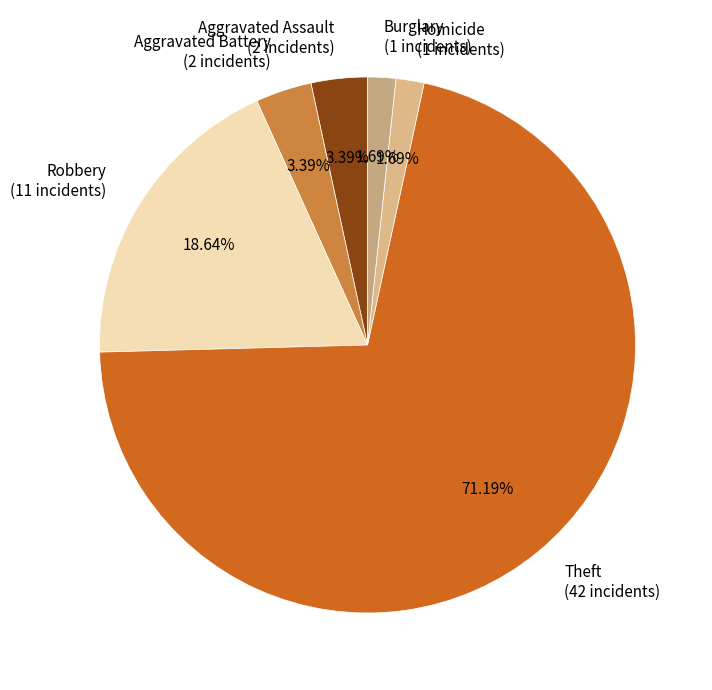

Which has a higher value, Robbery or Homicide?

Robbery